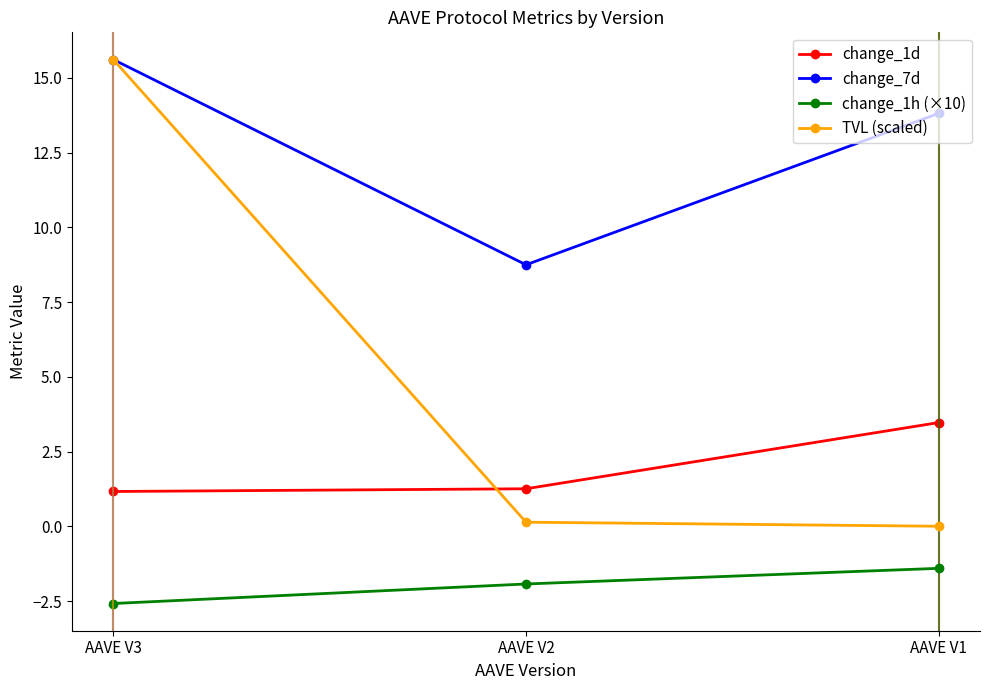

List the series in order of their overall mean, lowest first.

change_1h (×10), change_1d, TVL (scaled), change_7d